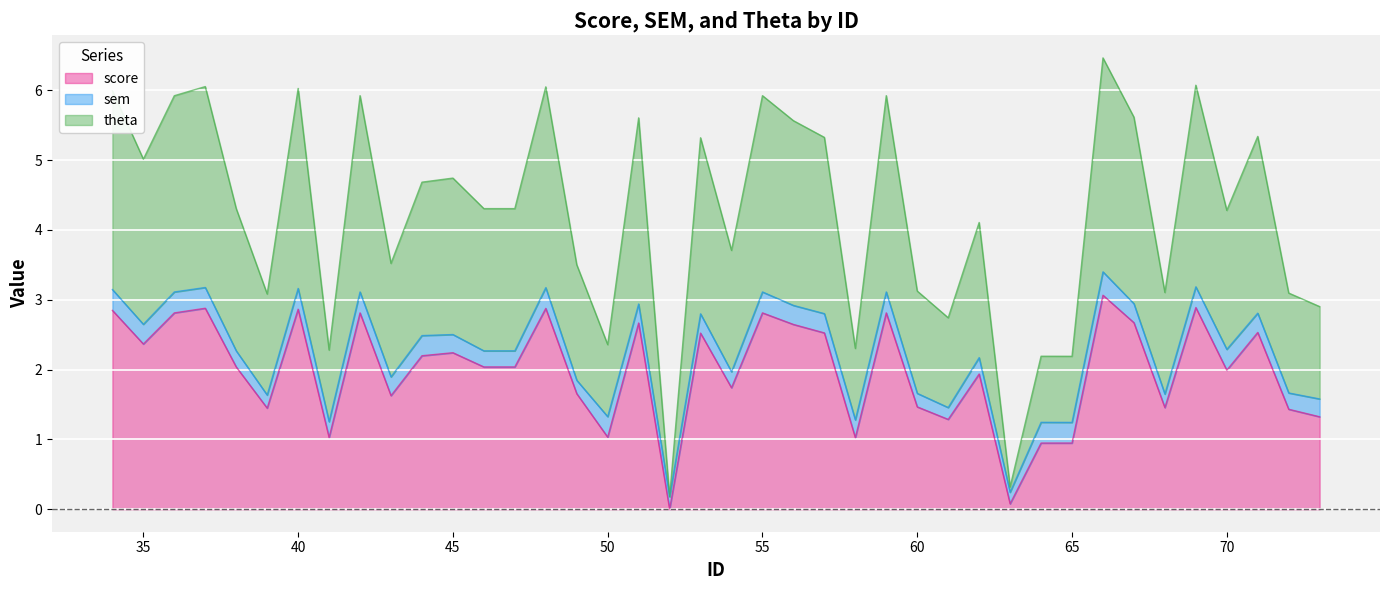

What is the value of the score point at the 23rd from the left?

2.6